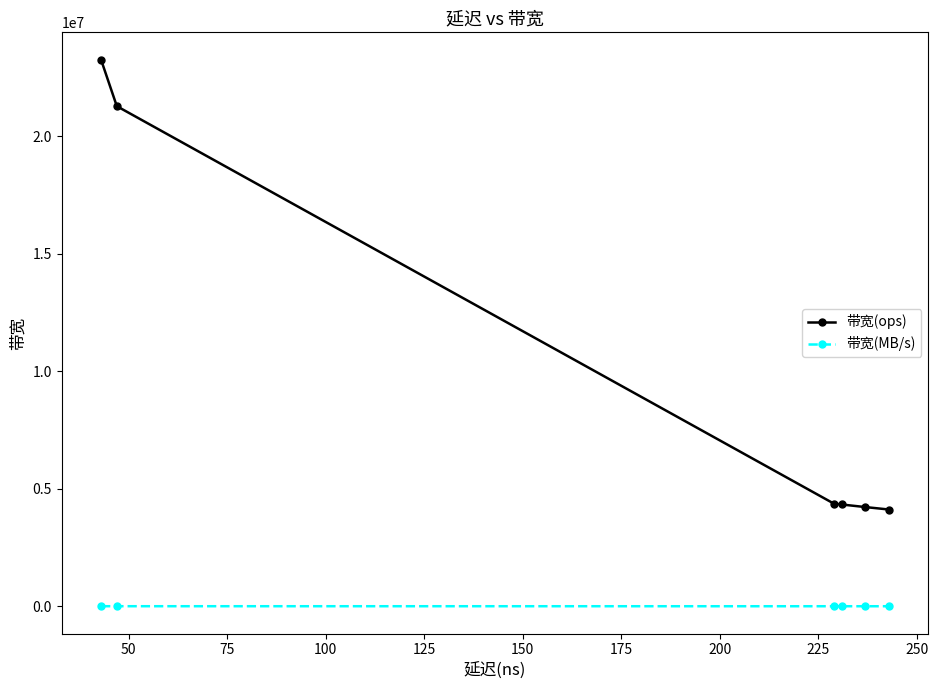

True or false: 带宽(ops) and 带宽(MB/s) intersect in this chart.

False